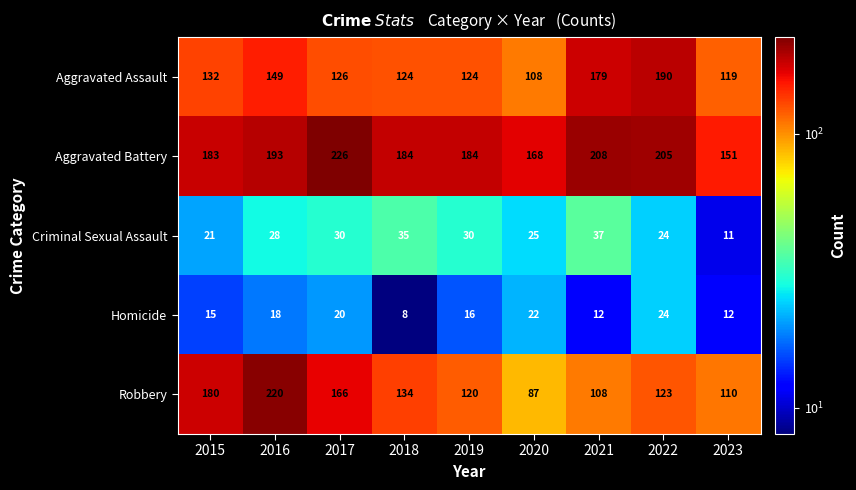

Where does the Homicide series first go above 16?

2016